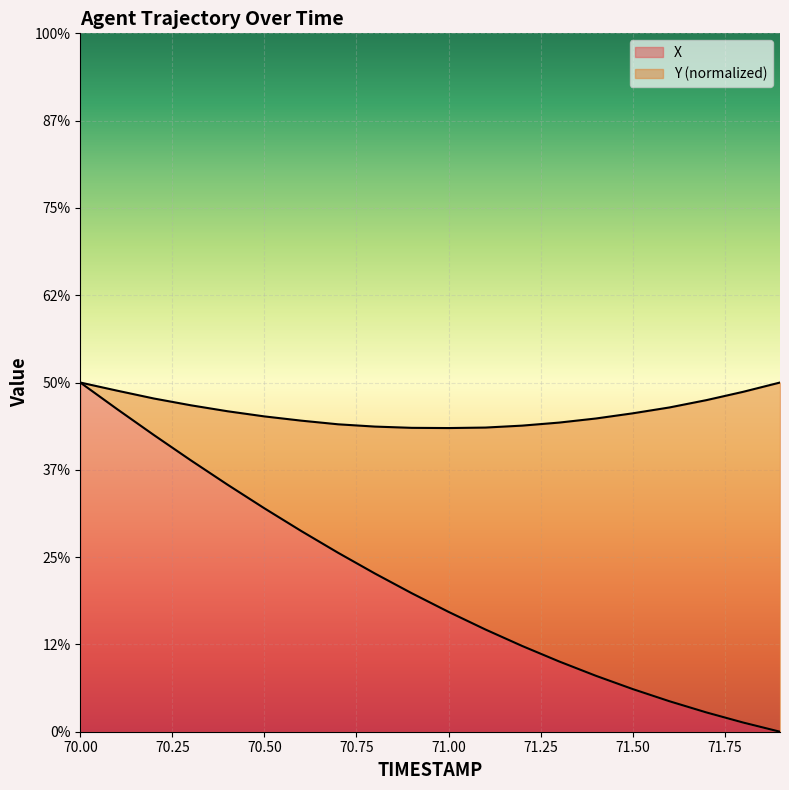

What is the value of the 12th point from the left?

2.9